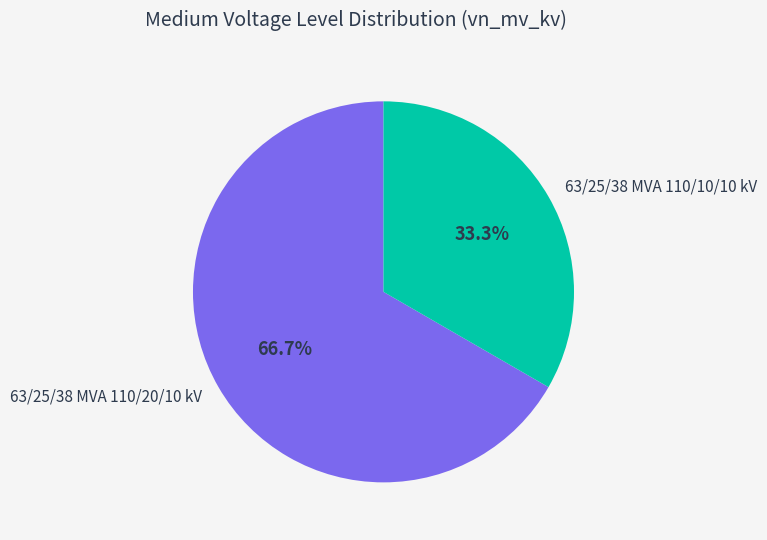

Combined, what portion of the pie is 63/25/38 MVA 110/20/10 kV and 63/25/38 MVA 110/10/10 kV?

100.0%